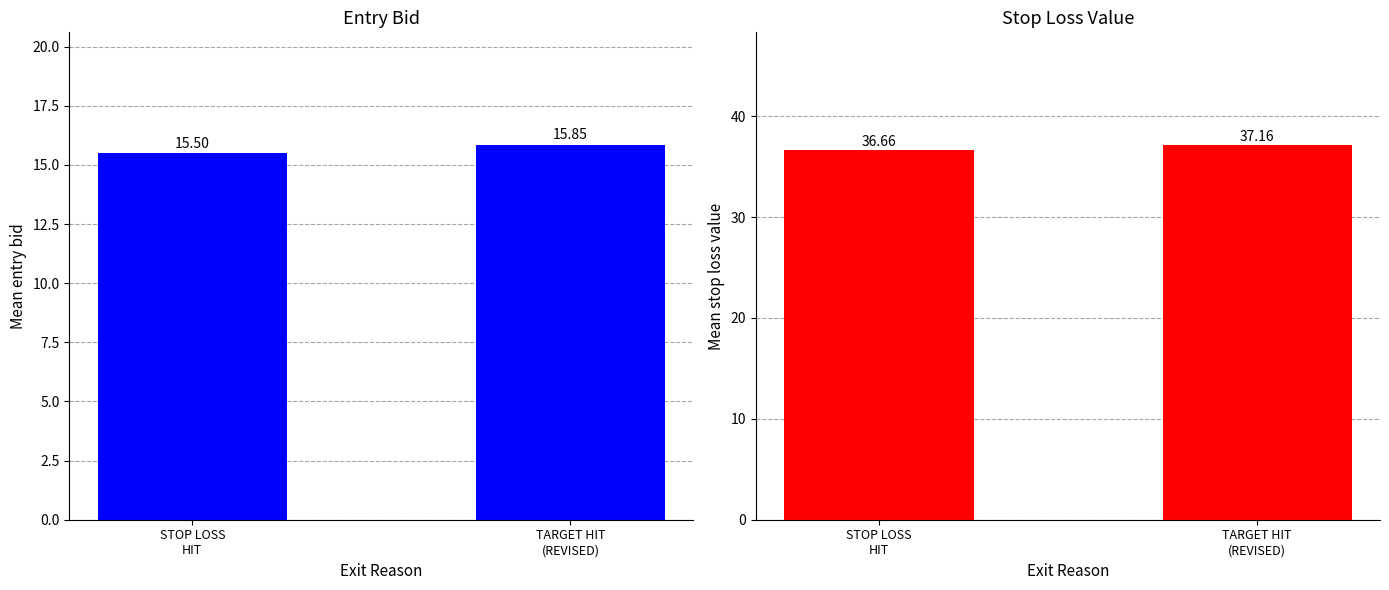

Rank the series by their average value, from lowest to highest.

STOP LOSS HIT, TARGET HIT (REVISED)